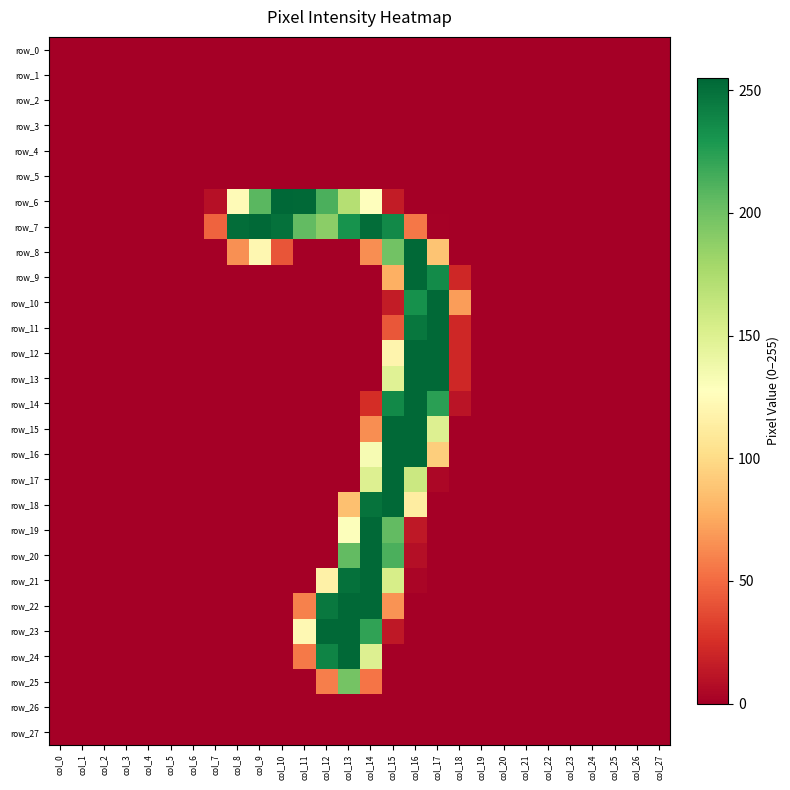

Reading right to left, what are all the values shown in this chart?

row_0: col_27=0	col_26=0	col_25=0	col_24=0	col_23=0	col_22=0	col_21=0	col_20=0	col_19=0	col_18=0	col_17=0	col_16=0	col_15=0	col_14=0	col_13=0	col_12=0	col_11=0	col_10=0	col_9=0	col_8=0	col_7=0	col_6=0	col_5=0	col_4=0	col_3=0	col_2=0	col_1=0	col_0=0
row_1: col_27=0	col_26=0	col_25=0	col_24=0	col_23=0	col_22=0	col_21=0	col_20=0	col_19=0	col_18=0	col_17=0	col_16=0	col_15=0	col_14=0	col_13=0	col_12=0	col_11=0	col_10=0	col_9=0	col_8=0	col_7=0	col_6=0	col_5=0	col_4=0	col_3=0	col_2=0	col_1=0	col_0=0
row_2: col_27=0	col_26=0	col_25=0	col_24=0	col_23=0	col_22=0	col_21=0	col_20=0	col_19=0	col_18=0	col_17=0	col_16=0	col_15=0	col_14=0	col_13=0	col_12=0	col_11=0	col_10=0	col_9=0	col_8=0	col_7=0	col_6=0	col_5=0	col_4=0	col_3=0	col_2=0	col_1=0	col_0=0
row_3: col_27=0	col_26=0	col_25=0	col_24=0	col_23=0	col_22=0	col_21=0	col_20=0	col_19=0	col_18=0	col_17=0	col_16=0	col_15=0	col_14=0	col_13=0	col_12=0	col_11=0	col_10=0	col_9=0	col_8=0	col_7=0	col_6=0	col_5=0	col_4=0	col_3=0	col_2=0	col_1=0	col_0=0
row_4: col_27=0	col_26=0	col_25=0	col_24=0	col_23=0	col_22=0	col_21=0	col_20=0	col_19=0	col_18=0	col_17=0	col_16=0	col_15=0	col_14=0	col_13=0	col_12=0	col_11=0	col_10=0	col_9=0	col_8=0	col_7=0	col_6=0	col_5=0	col_4=0	col_3=0	col_2=0	col_1=0	col_0=0
row_5: col_27=0	col_26=0	col_25=0	col_24=0	col_23=0	col_22=0	col_21=0	col_20=0	col_19=0	col_18=0	col_17=0	col_16=0	col_15=0	col_14=0	col_13=0	col_12=0	col_11=0	col_10=0	col_9=0	col_8=0	col_7=0	col_6=0	col_5=0	col_4=0	col_3=0	col_2=0	col_1=0	col_0=0
row_6: col_27=0	col_26=0	col_25=0	col_24=0	col_23=0	col_22=0	col_21=0	col_20=0	col_19=0	col_18=0	col_17=0	col_16=0	col_15=15	col_14=128	col_13=171	col_12=213	col_11=254	col_10=255	col_9=208	col_8=124	col_7=9	col_6=0	col_5=0	col_4=0	col_3=0	col_2=0	col_1=0	col_0=0
row_7: col_27=0	col_26=0	col_25=0	col_24=0	col_23=0	col_22=0	col_21=0	col_20=0	col_19=0	col_18=0	col_17=1	col_16=55	col_15=237	col_14=252	col_13=232	col_12=189	col_11=205	col_10=250	col_9=254	col_8=252	col_7=47	col_6=0	col_5=0	col_4=0	col_3=0	col_2=0	col_1=0	col_0=0
row_8: col_27=0	col_26=0	col_25=0	col_24=0	col_23=0	col_22=0	col_21=0	col_20=0	col_19=0	col_18=0	col_17=88	col_16=254	col_15=199	col_14=64	col_13=0	col_12=0	col_11=0	col_10=41	col_9=121	col_8=65	col_7=0	col_6=0	col_5=0	col_4=0	col_3=0	col_2=0	col_1=0	col_0=0
row_9: col_27=0	col_26=0	col_25=0	col_24=0	col_23=0	col_22=0	col_21=0	col_20=0	col_19=0	col_18=21	col_17=236	col_16=254	col_15=78	col_14=0	col_13=0	col_12=0	col_11=0	col_10=0	col_9=0	col_8=0	col_7=0	col_6=0	col_5=0	col_4=0	col_3=0	col_2=0	col_1=0	col_0=0
row_10: col_27=0	col_26=0	col_25=0	col_24=0	col_23=0	col_22=0	col_21=0	col_20=0	col_19=0	col_18=70	col_17=254	col_16=233	col_15=15	col_14=0	col_13=0	col_12=0	col_11=0	col_10=0	col_9=0	col_8=0	col_7=0	col_6=0	col_5=0	col_4=0	col_3=0	col_2=0	col_1=0	col_0=0
row_11: col_27=0	col_26=0	col_25=0	col_24=0	col_23=0	col_22=0	col_21=0	col_20=0	col_19=0	col_18=21	col_17=254	col_16=247	col_15=42	col_14=0	col_13=0	col_12=0	col_11=0	col_10=0	col_9=0	col_8=0	col_7=0	col_6=0	col_5=0	col_4=0	col_3=0	col_2=0	col_1=0	col_0=0
row_12: col_27=0	col_26=0	col_25=0	col_24=0	col_23=0	col_22=0	col_21=0	col_20=0	col_19=0	col_18=21	col_17=254	col_16=254	col_15=119	col_14=0	col_13=0	col_12=0	col_11=0	col_10=0	col_9=0	col_8=0	col_7=0	col_6=0	col_5=0	col_4=0	col_3=0	col_2=0	col_1=0	col_0=0
row_13: col_27=0	col_26=0	col_25=0	col_24=0	col_23=0	col_22=0	col_21=0	col_20=0	col_19=0	col_18=21	col_17=254	col_16=254	col_15=148	col_14=0	col_13=0	col_12=0	col_11=0	col_10=0	col_9=0	col_8=0	col_7=0	col_6=0	col_5=0	col_4=0	col_3=0	col_2=0	col_1=0	col_0=0
row_14: col_27=0	col_26=0	col_25=0	col_24=0	col_23=0	col_22=0	col_21=0	col_20=0	col_19=0	col_18=11	col_17=224	col_16=254	col_15=237	col_14=24	col_13=0	col_12=0	col_11=0	col_10=0	col_9=0	col_8=0	col_7=0	col_6=0	col_5=0	col_4=0	col_3=0	col_2=0	col_1=0	col_0=0
row_15: col_27=0	col_26=0	col_25=0	col_24=0	col_23=0	col_22=0	col_21=0	col_20=0	col_19=0	col_18=0	col_17=150	col_16=254	col_15=254	col_14=64	col_13=0	col_12=0	col_11=0	col_10=0	col_9=0	col_8=0	col_7=0	col_6=0	col_5=0	col_4=0	col_3=0	col_2=0	col_1=0	col_0=0
row_16: col_27=0	col_26=0	col_25=0	col_24=0	col_23=0	col_22=0	col_21=0	col_20=0	col_19=0	col_18=0	col_17=93	col_16=254	col_15=254	col_14=133	col_13=0	col_12=0	col_11=0	col_10=0	col_9=0	col_8=0	col_7=0	col_6=0	col_5=0	col_4=0	col_3=0	col_2=0	col_1=0	col_0=0
row_17: col_27=0	col_26=0	col_25=0	col_24=0	col_23=0	col_22=0	col_21=0	col_20=0	col_19=0	col_18=0	col_17=4	col_16=160	col_15=254	col_14=150	col_13=0	col_12=0	col_11=0	col_10=0	col_9=0	col_8=0	col_7=0	col_6=0	col_5=0	col_4=0	col_3=0	col_2=0	col_1=0	col_0=0
row_18: col_27=0	col_26=0	col_25=0	col_24=0	col_23=0	col_22=0	col_21=0	col_20=0	col_19=0	col_18=0	col_17=0	col_16=113	col_15=254	col_14=249	col_13=86	col_12=0	col_11=0	col_10=0	col_9=0	col_8=0	col_7=0	col_6=0	col_5=0	col_4=0	col_3=0	col_2=0	col_1=0	col_0=0
row_19: col_27=0	col_26=0	col_25=0	col_24=0	col_23=0	col_22=0	col_21=0	col_20=0	col_19=0	col_18=0	col_17=0	col_16=13	col_15=205	col_14=254	col_13=129	col_12=0	col_11=0	col_10=0	col_9=0	col_8=0	col_7=0	col_6=0	col_5=0	col_4=0	col_3=0	col_2=0	col_1=0	col_0=0
row_20: col_27=0	col_26=0	col_25=0	col_24=0	col_23=0	col_22=0	col_21=0	col_20=0	col_19=0	col_18=0	col_17=0	col_16=8	col_15=213	col_14=254	col_13=205	col_12=0	col_11=0	col_10=0	col_9=0	col_8=0	col_7=0	col_6=0	col_5=0	col_4=0	col_3=0	col_2=0	col_1=0	col_0=0
row_21: col_27=0	col_26=0	col_25=0	col_24=0	col_23=0	col_22=0	col_21=0	col_20=0	col_19=0	col_18=0	col_17=0	col_16=3	col_15=154	col_14=254	col_13=250	col_12=116	col_11=0	col_10=0	col_9=0	col_8=0	col_7=0	col_6=0	col_5=0	col_4=0	col_3=0	col_2=0	col_1=0	col_0=0
row_22: col_27=0	col_26=0	col_25=0	col_24=0	col_23=0	col_22=0	col_21=0	col_20=0	col_19=0	col_18=0	col_17=0	col_16=0	col_15=66	col_14=254	col_13=254	col_12=246	col_11=59	col_10=0	col_9=0	col_8=0	col_7=0	col_6=0	col_5=0	col_4=0	col_3=0	col_2=0	col_1=0	col_0=0
row_23: col_27=0	col_26=0	col_25=0	col_24=0	col_23=0	col_22=0	col_21=0	col_20=0	col_19=0	col_18=0	col_17=0	col_16=0	col_15=13	col_14=222	col_13=254	col_12=254	col_11=122	col_10=0	col_9=0	col_8=0	col_7=0	col_6=0	col_5=0	col_4=0	col_3=0	col_2=0	col_1=0	col_0=0
row_24: col_27=0	col_26=0	col_25=0	col_24=0	col_23=0	col_22=0	col_21=0	col_20=0	col_19=0	col_18=0	col_17=0	col_16=0	col_15=0	col_14=150	col_13=254	col_12=240	col_11=56	col_10=0	col_9=0	col_8=0	col_7=0	col_6=0	col_5=0	col_4=0	col_3=0	col_2=0	col_1=0	col_0=0
row_25: col_27=0	col_26=0	col_25=0	col_24=0	col_23=0	col_22=0	col_21=0	col_20=0	col_19=0	col_18=0	col_17=0	col_16=0	col_15=0	col_14=54	col_13=198	col_12=58	col_11=0	col_10=0	col_9=0	col_8=0	col_7=0	col_6=0	col_5=0	col_4=0	col_3=0	col_2=0	col_1=0	col_0=0
row_26: col_27=0	col_26=0	col_25=0	col_24=0	col_23=0	col_22=0	col_21=0	col_20=0	col_19=0	col_18=0	col_17=0	col_16=0	col_15=0	col_14=0	col_13=0	col_12=0	col_11=0	col_10=0	col_9=0	col_8=0	col_7=0	col_6=0	col_5=0	col_4=0	col_3=0	col_2=0	col_1=0	col_0=0
row_27: col_27=0	col_26=0	col_25=0	col_24=0	col_23=0	col_22=0	col_21=0	col_20=0	col_19=0	col_18=0	col_17=0	col_16=0	col_15=0	col_14=0	col_13=0	col_12=0	col_11=0	col_10=0	col_9=0	col_8=0	col_7=0	col_6=0	col_5=0	col_4=0	col_3=0	col_2=0	col_1=0	col_0=0